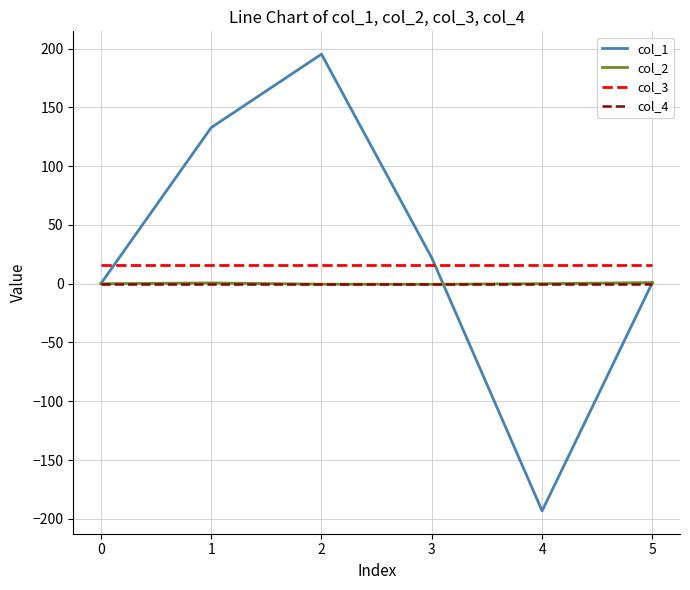

What is the difference between the second highest and second lowest values in the col_1 series?

132.8